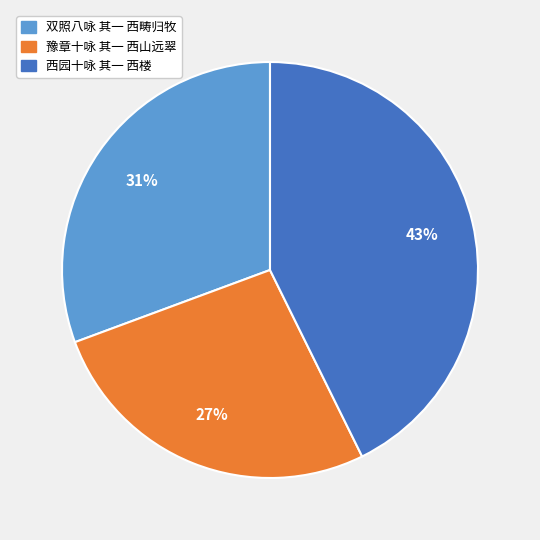

Rank the categories by value from lowest to highest.

豫章十咏 其一 西山远翠, 双照八咏 其一 西畴归牧, 西园十咏 其一 西楼